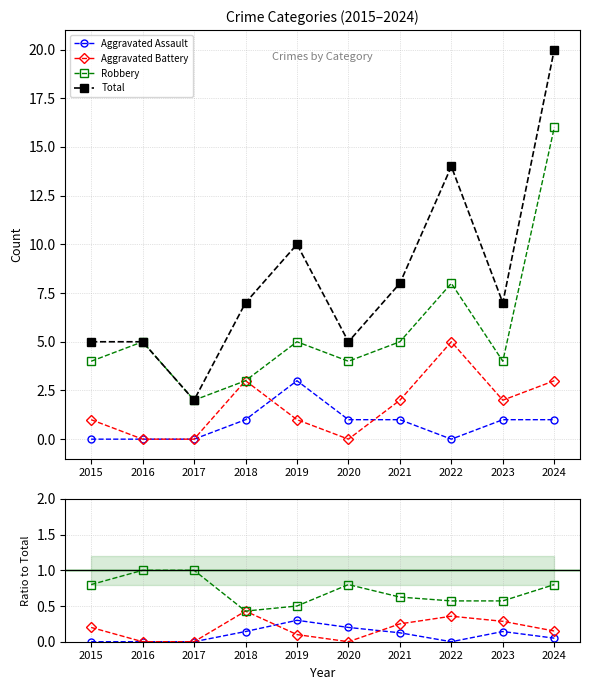

Where is the first local minimum for Robbery?

2018